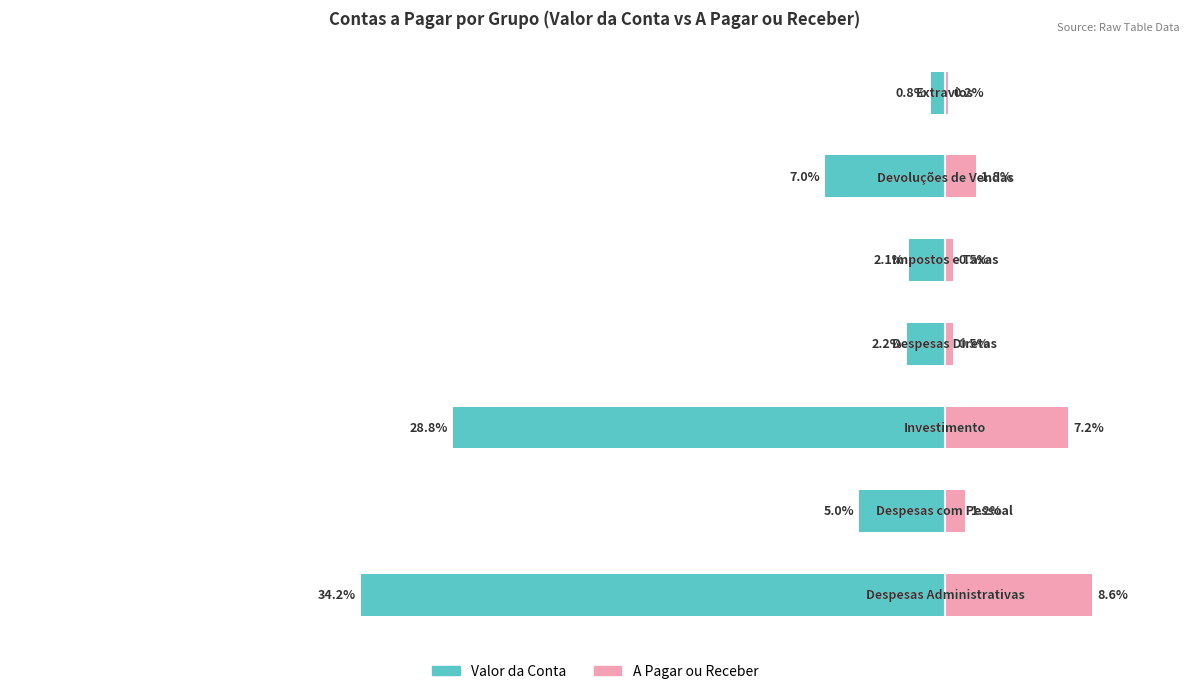

The A Pagar ou Receber series shows 0.2 at 4. True or false?

False